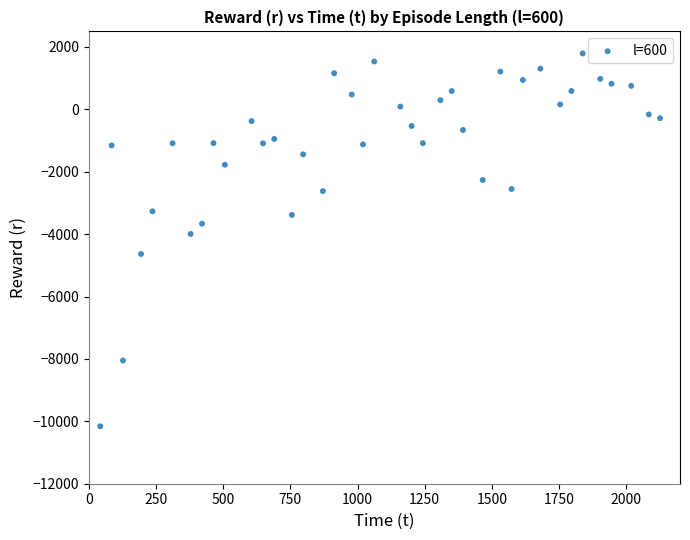

What is the range of Y values (max minus min)?

11951.9